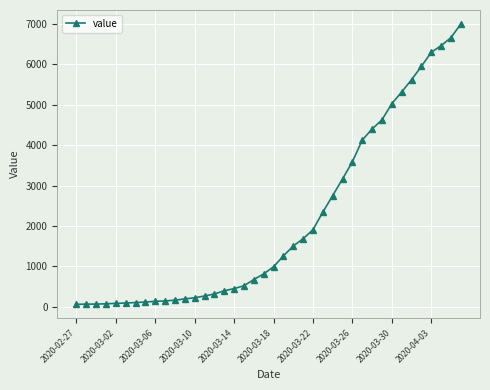

What is the difference between the maximum and minimum values?

6931